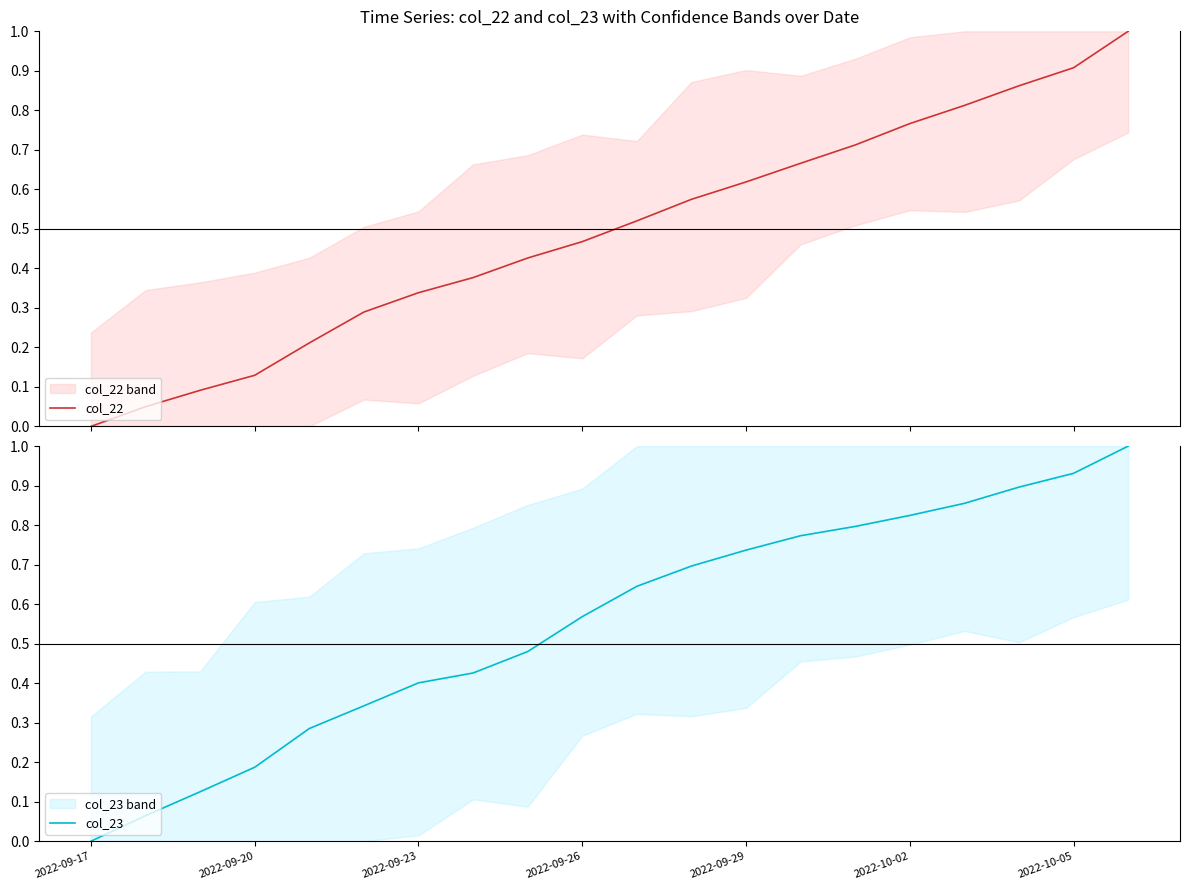

List the labels in order of col_22 value, smallest first.

2022-09-17, 2022-09-20, 2022-09-23, 2022-09-26, 2022-09-29, 2022-10-02, 2022-10-05, 7, 8, 9, 10, 11, 12, 13, 14, 15, 16, 17, 18, 19